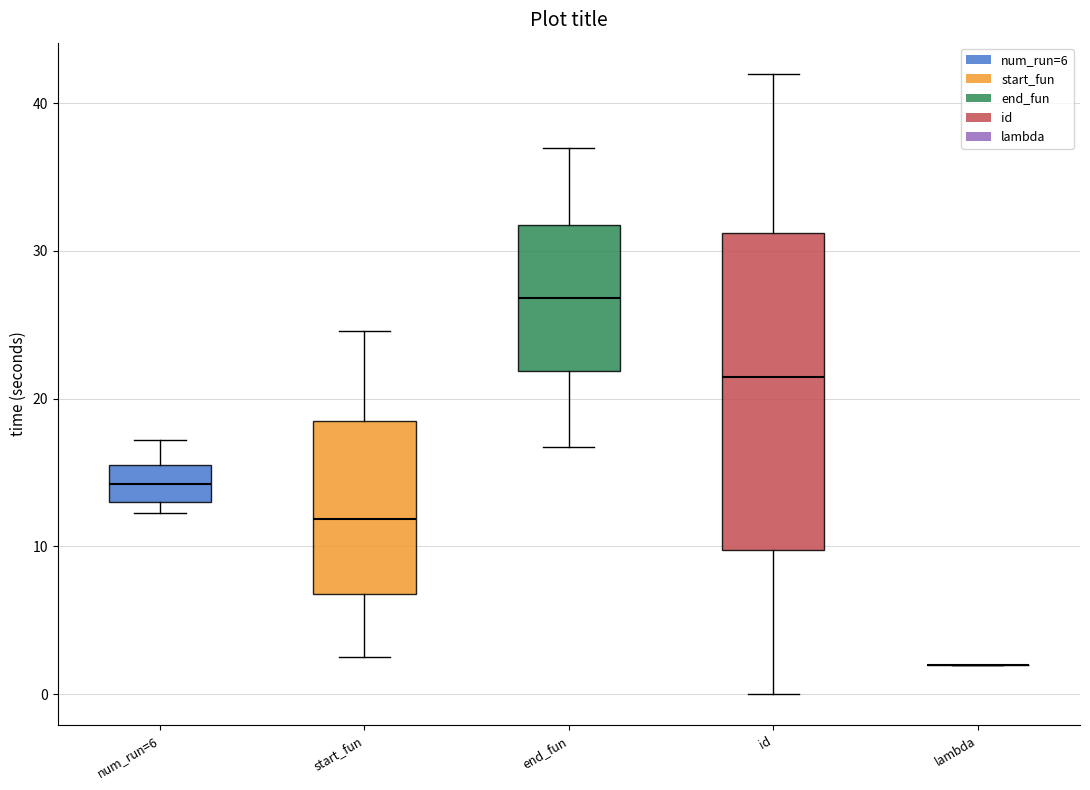

Reading left to right, transcribe this box plot: for each box, give where its median line is, the range the box spans, and where its two whiskers end, as read against the y-axis. The values are not printed on the chart, so give them approximately, as read against the axis.

num_run=6: median 14, box 13 to 16, whiskers 12 to 17
start_fun: median 12, box 7 to 19, whiskers 2 to 25
end_fun: median 27, box 22 to 32, whiskers 17 to 37
id: median 22, box 10 to 31, whiskers 0 to 42
lambda: box collapsed to a line at 2, whiskers 2 to 2